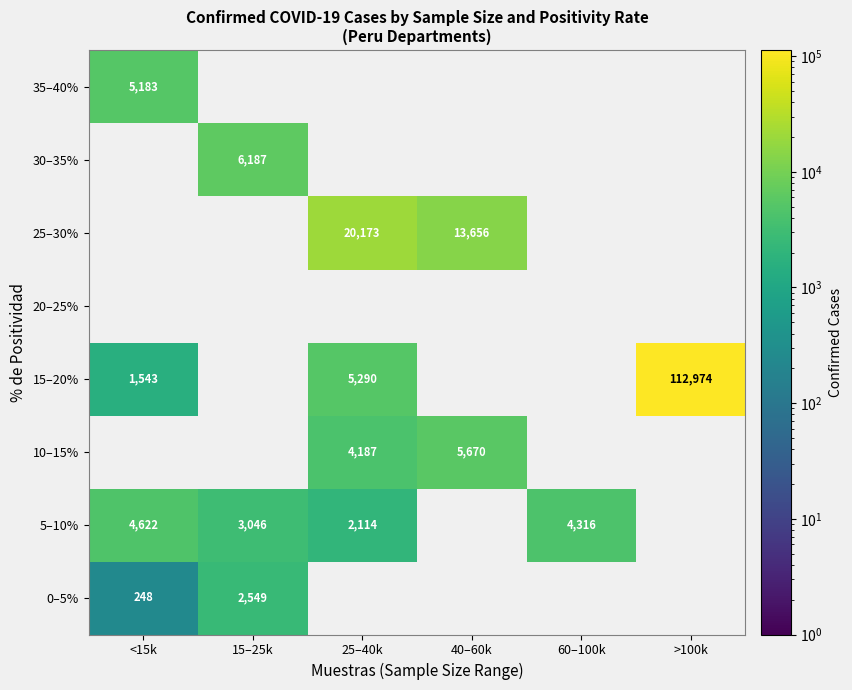

The 25–30% series shows 5591 at 40–60k. True or false?

False